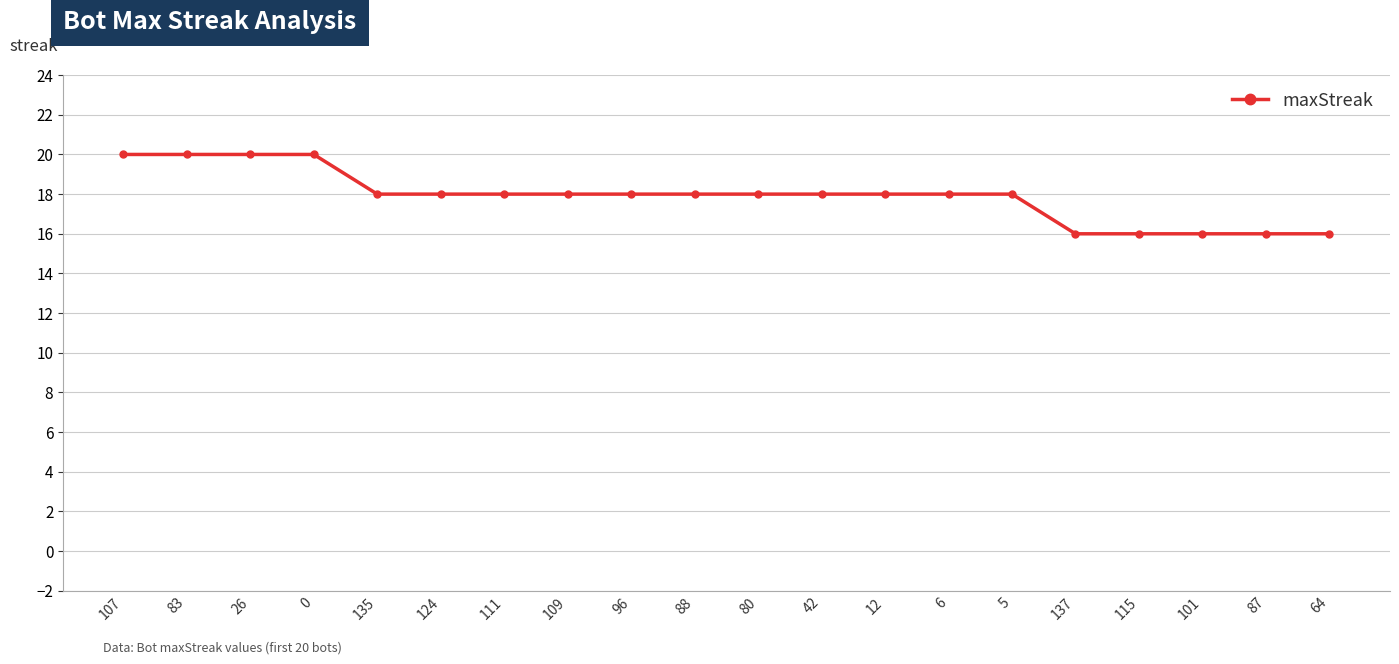

What is the label of the 9th point from the left?

96